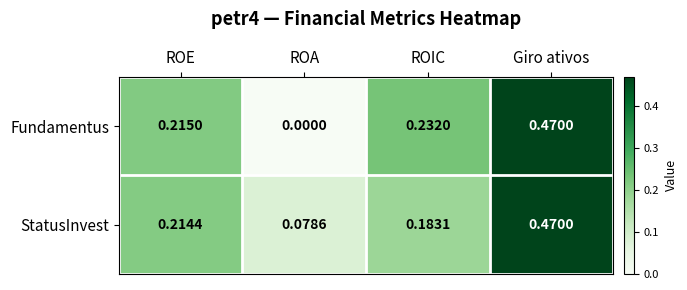

What is the total value across all series at Giro ativos?

0.9